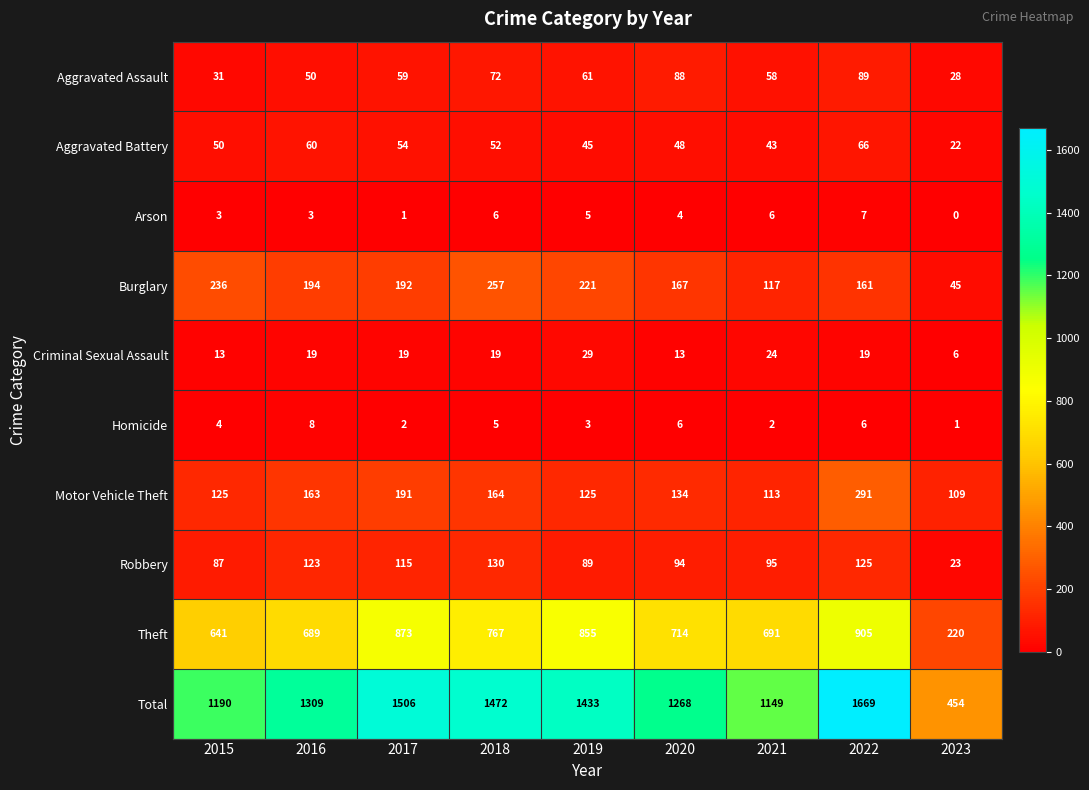

What is the difference between the second highest and minimum values in the Aggravated Assault series?

60